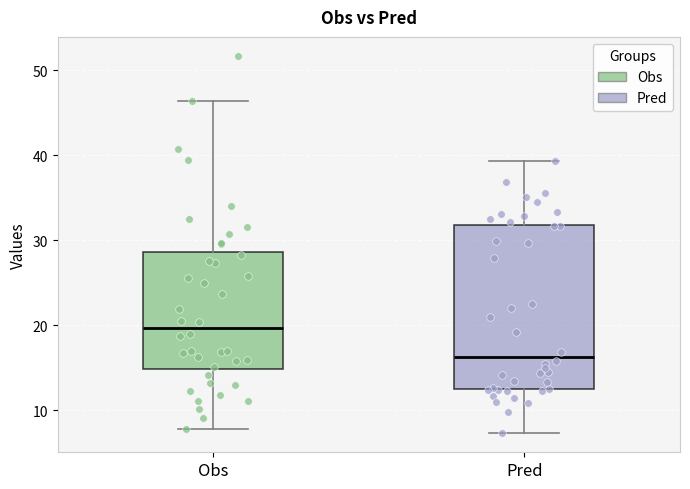

Reading left to right, transcribe this box plot: for each box, give where its median line is, the range the box spans, and where its two whiskers end, as read against the y-axis. The values are not printed on the chart, so give them approximately, as read against the axis.

Obs: median 20, box 15 to 29, whiskers 8 to 46
Pred: median 16, box 12 to 32, whiskers 7 to 39